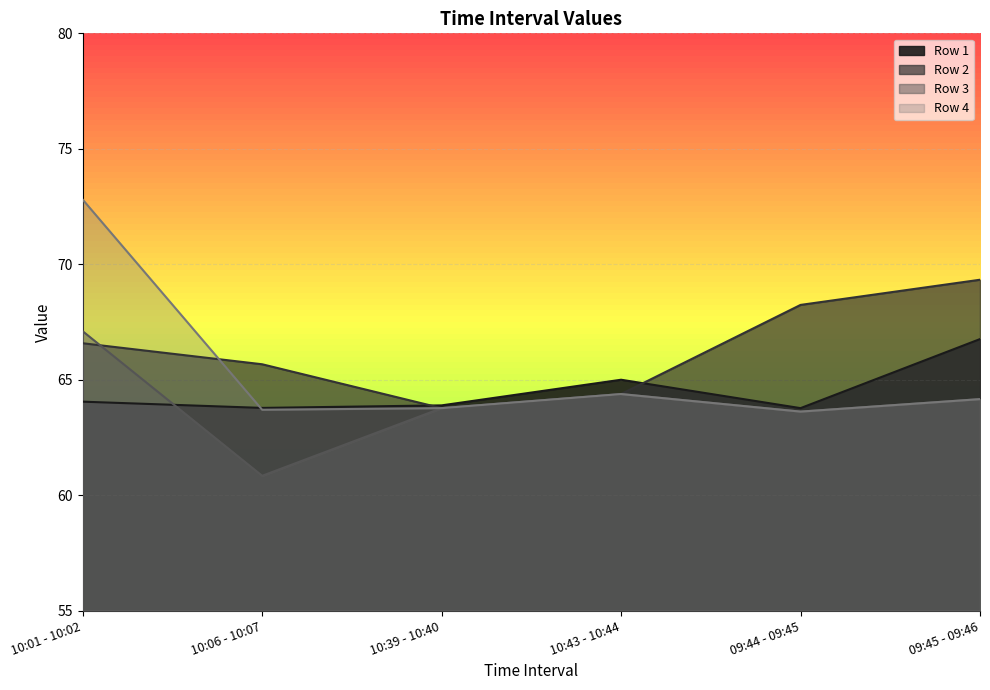

What is the difference between the second highest and second lowest values in the Row 1 series?

1.2